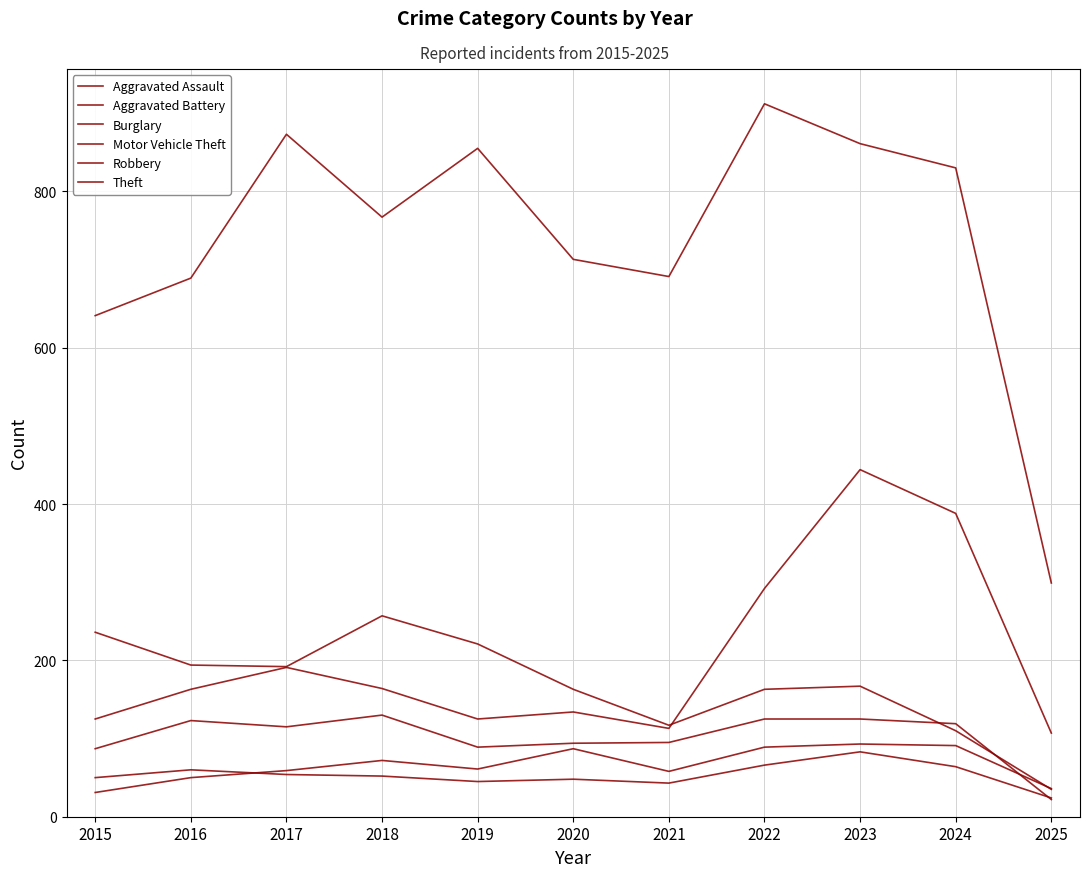

Which has a higher value, 2017 or 2021?

2017